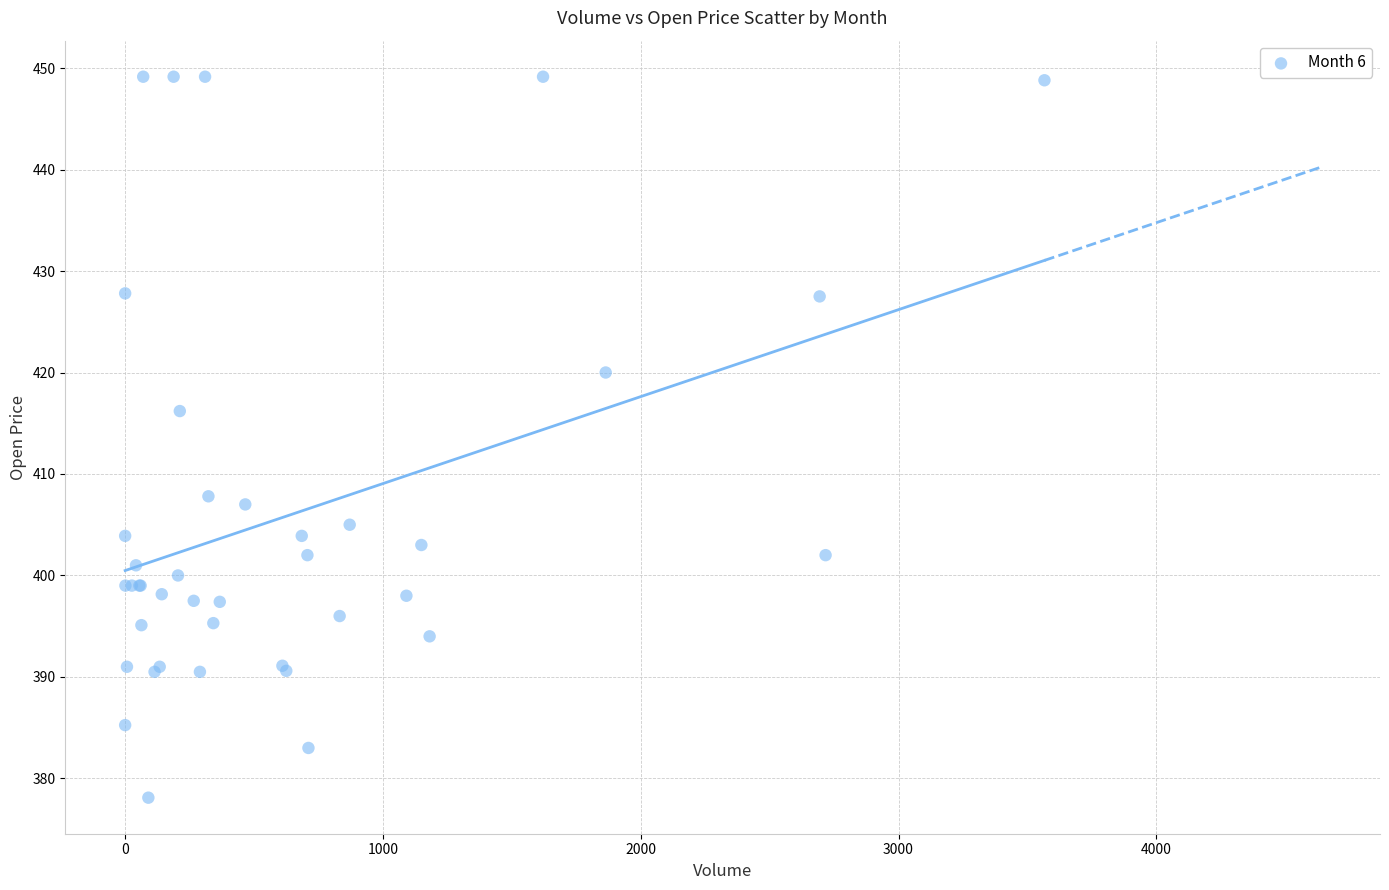

What Y value in the scatter plot is closest to 413?

416.2